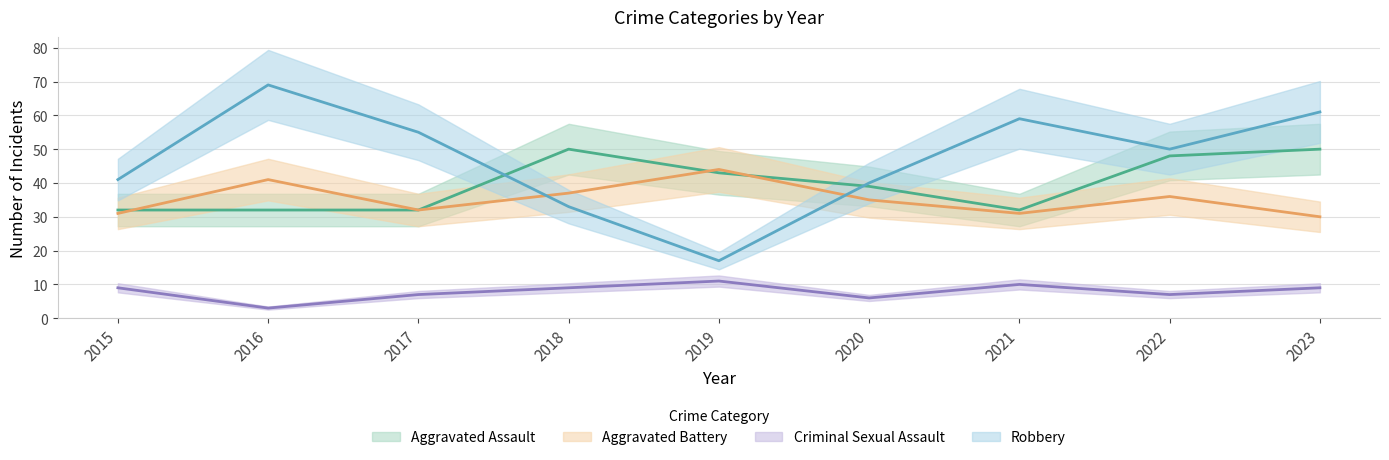

What is the value of the Robbery point at the 9th from the left?

61